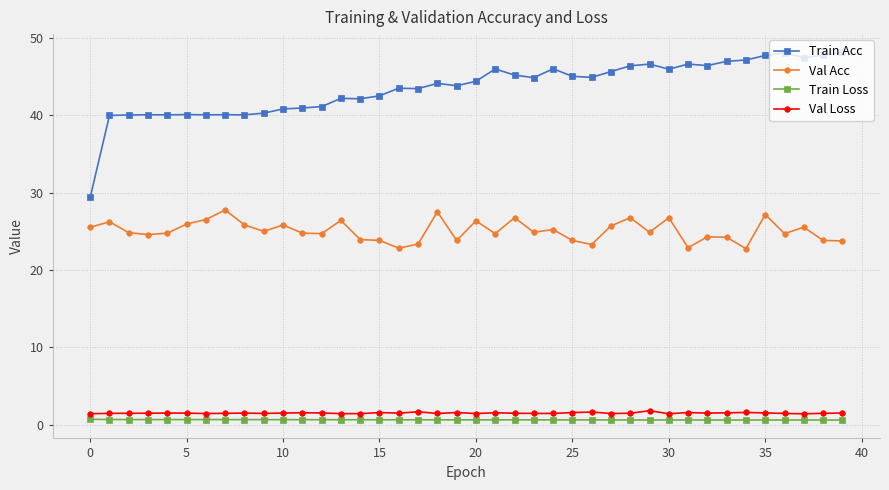

What is the maximum value for Train Loss?

0.7